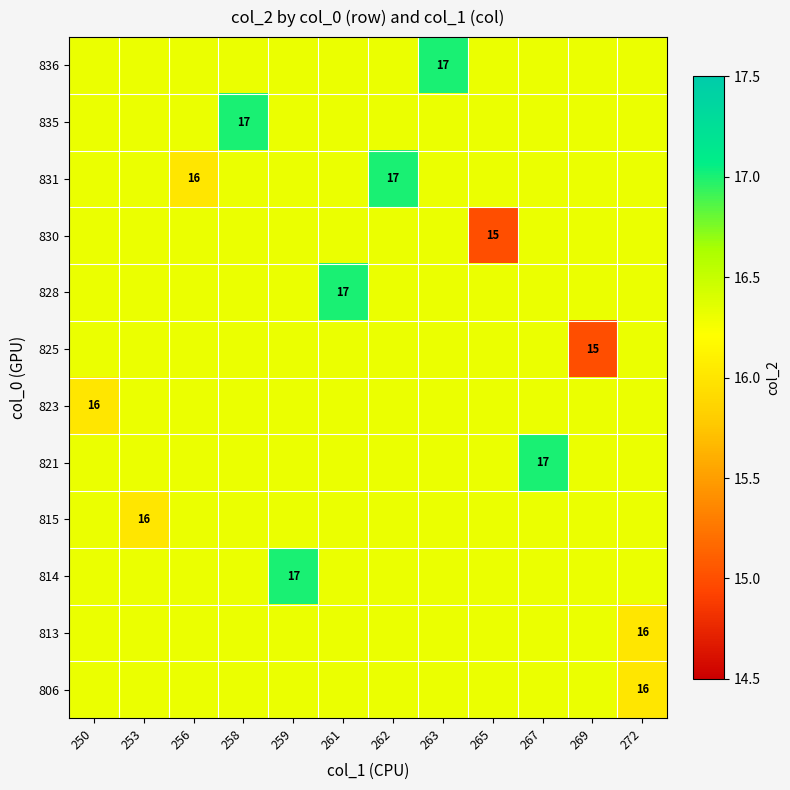

At how many categories does at least one series exceed 15?

12